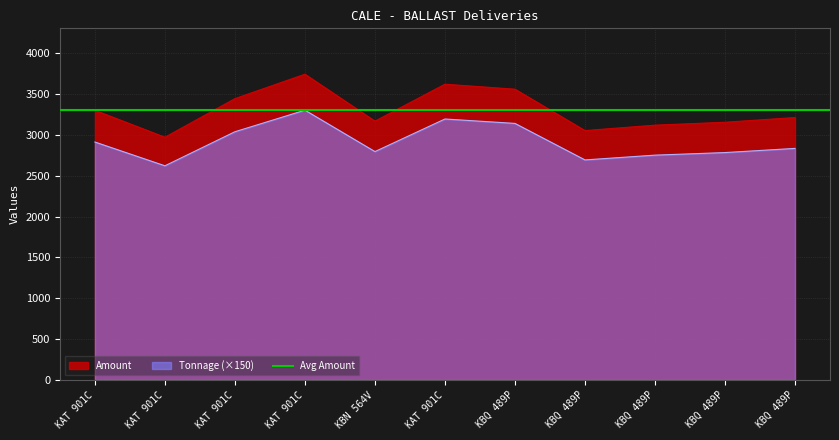

What is the total value across all series at KAT 901C?

6214.4